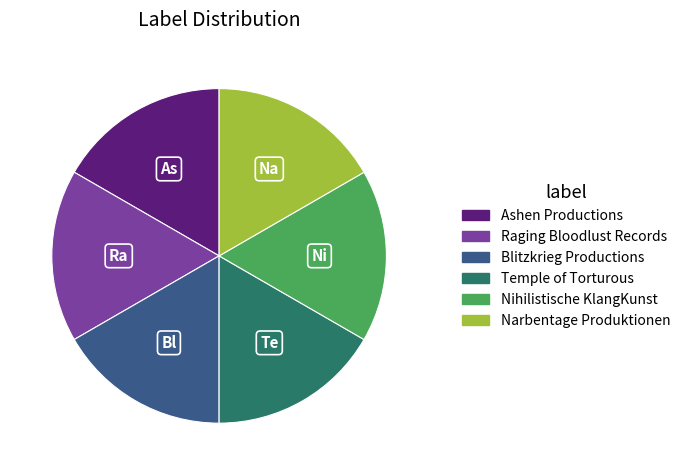

Approximately how many times larger is the value at Narbentage Produktionen compared to Temple of Torturous?

1.0